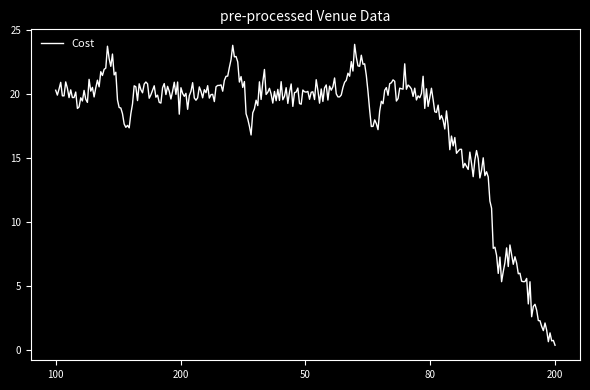

What is the greatest value displayed?

23.9